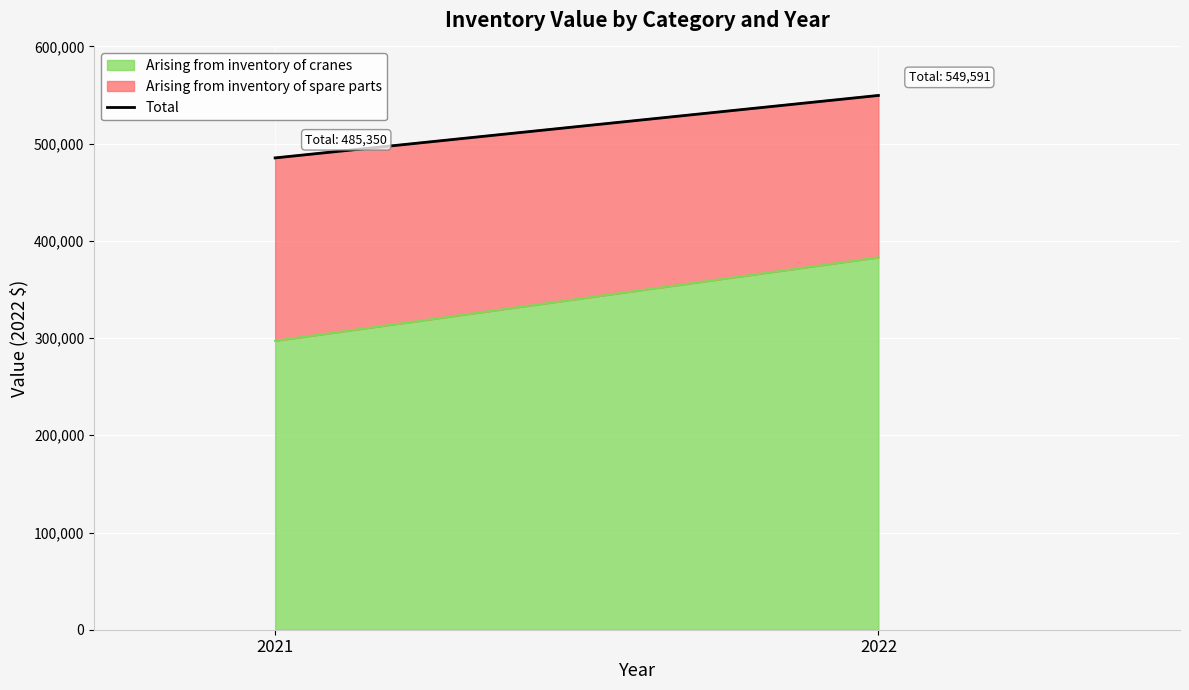

What is the approximate value at 2021, to the nearest 100?

485400